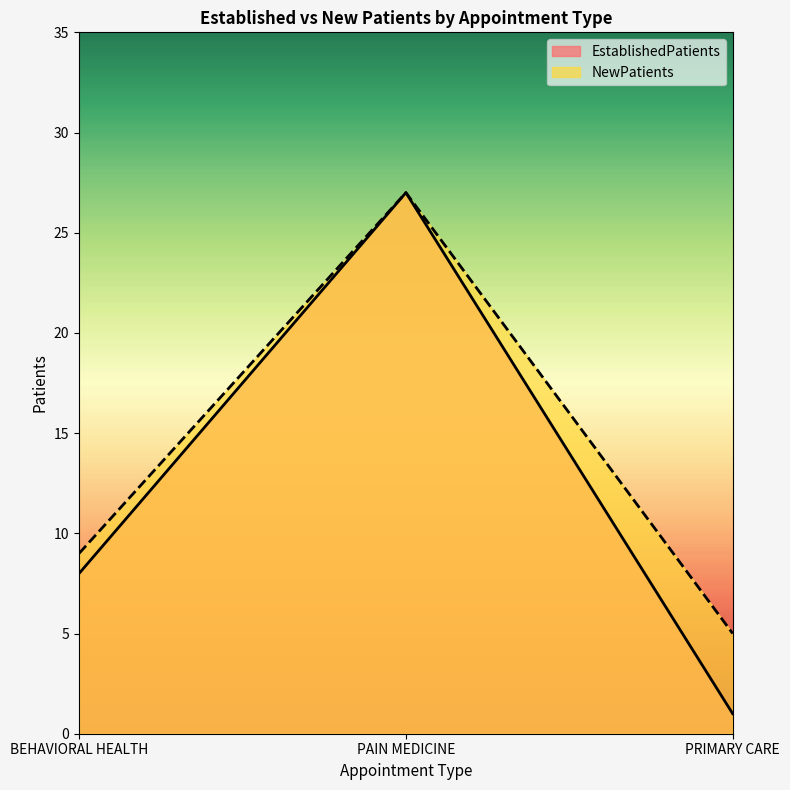

Reading right to left, transcribe all the data shown in this chart.

EstablishedPatients: 1	27	8
NewPatients: 5	27	9